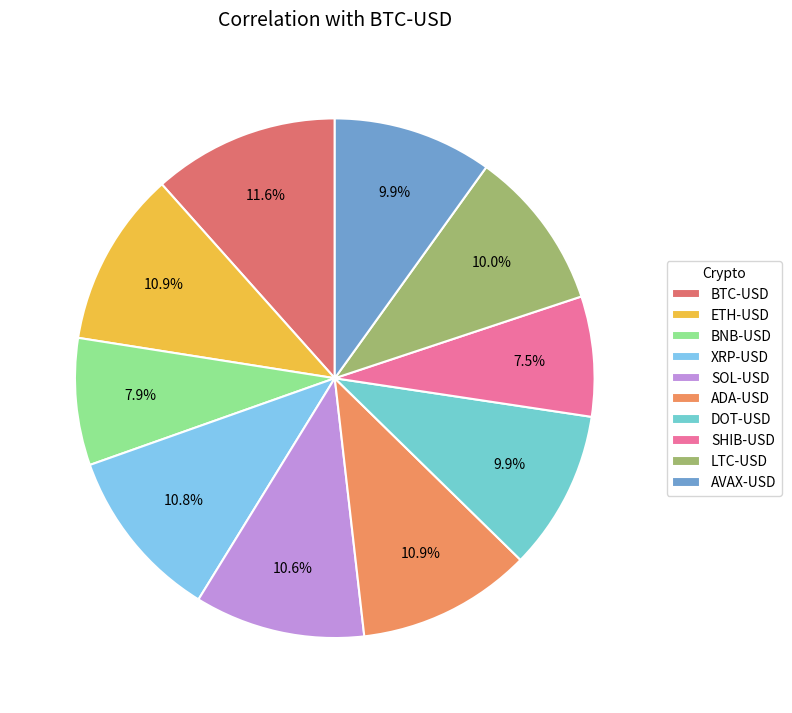

Combined, what portion of the pie is BNB-USD and AVAX-USD?

17.8%